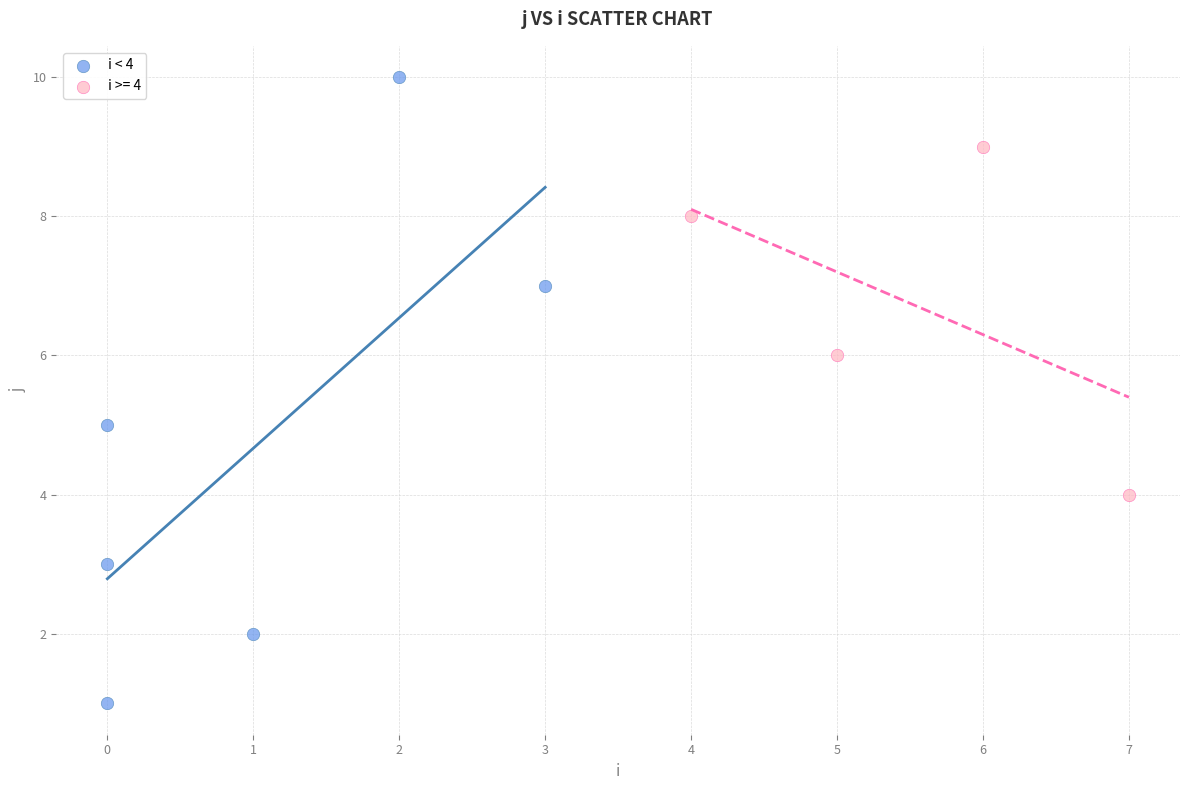

Which series reaches the maximum Y coordinate?

i < 4